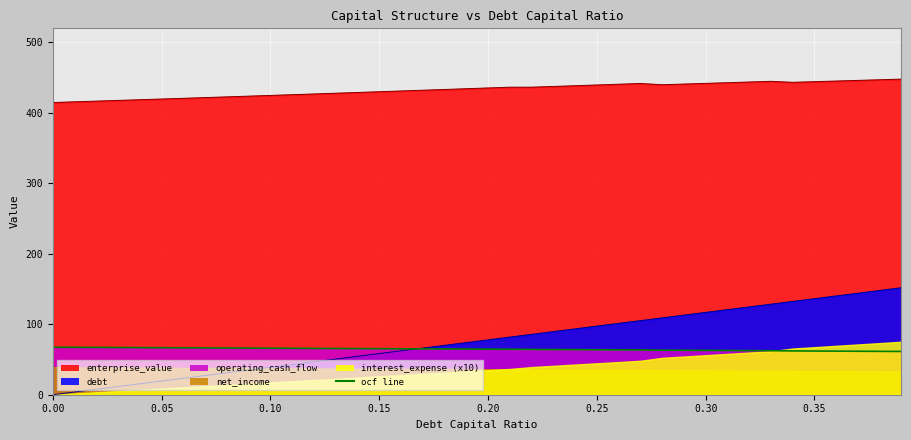

What is the label of the 7th point from the left?

0.06